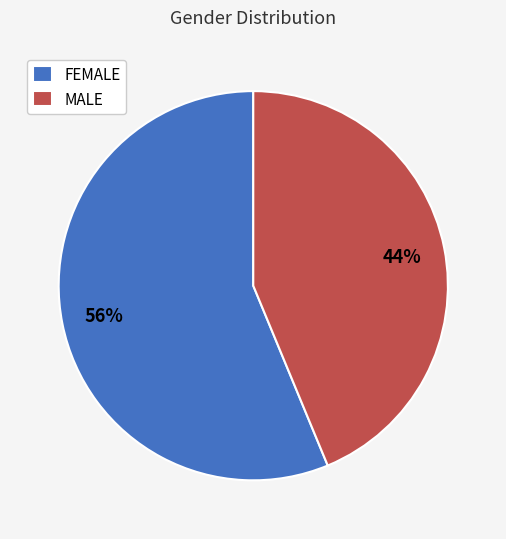

Is it true that FEMALE is 56% of the pie?

True